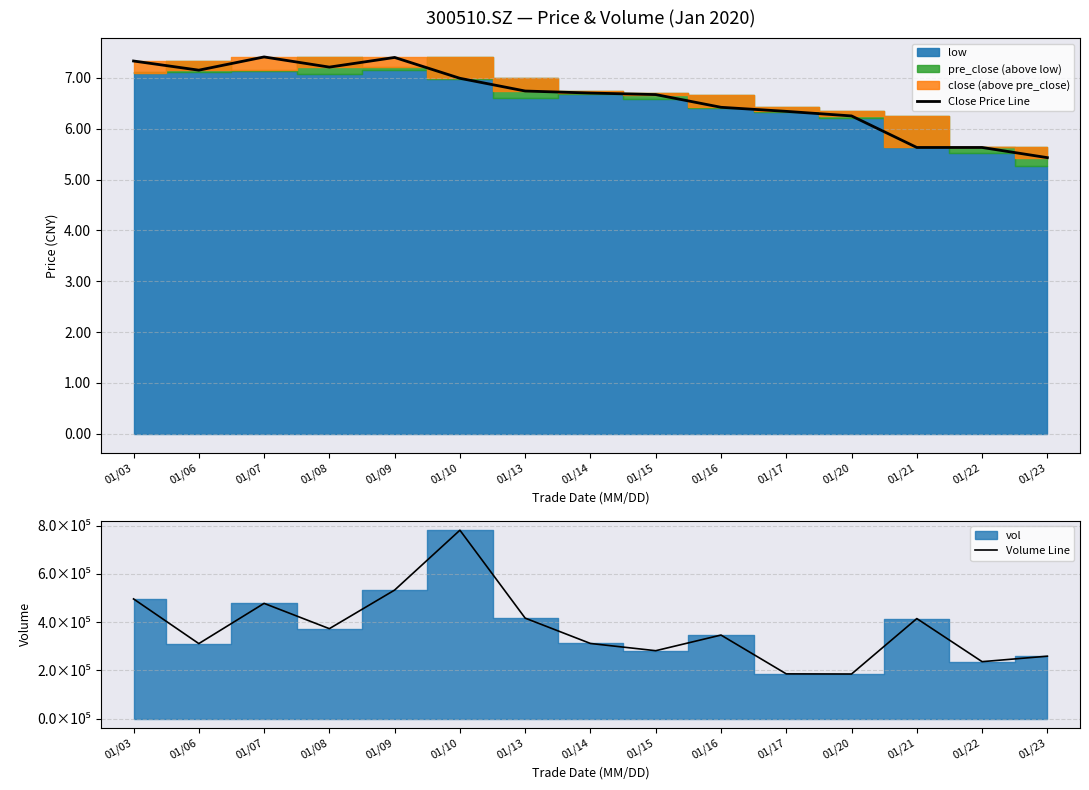

What is the lowest value of the Volume Line series?

184949.1